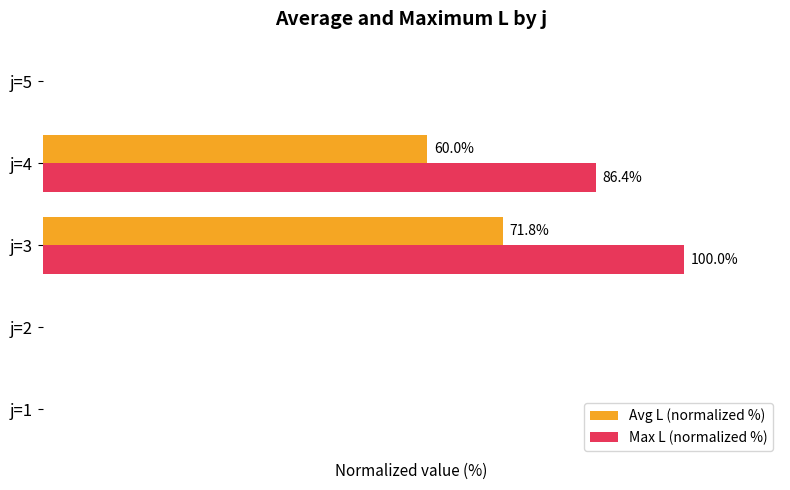

List the labels in order of Avg L (normalized %) value, largest first.

j=3, j=4, j=1, j=2, j=5